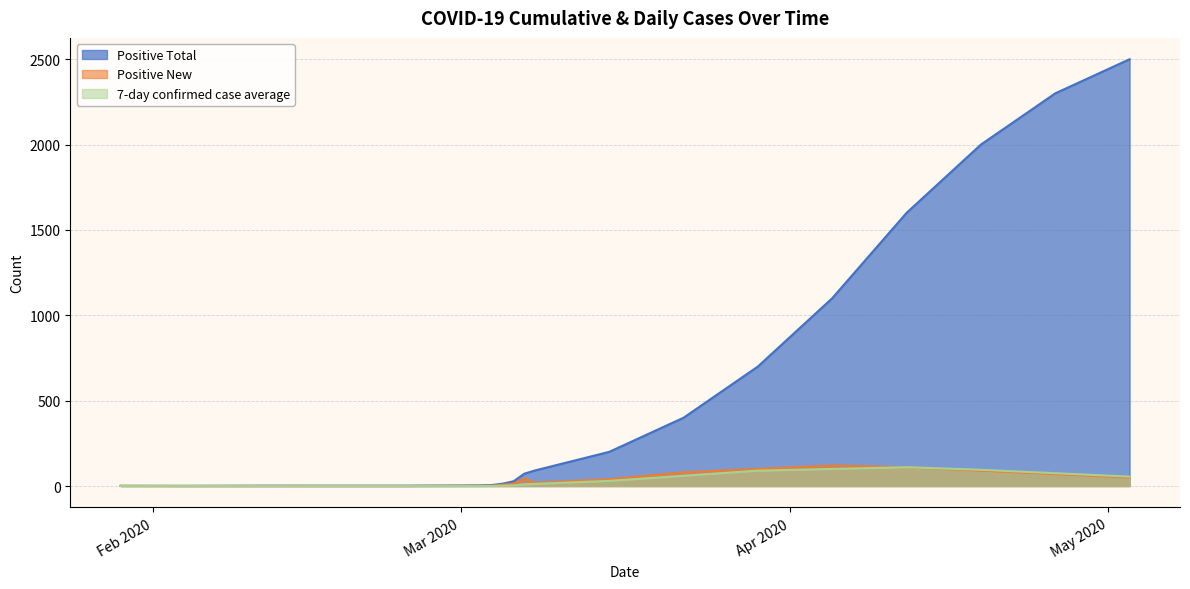

How many values in 7-day confirmed case average are above zero?

17